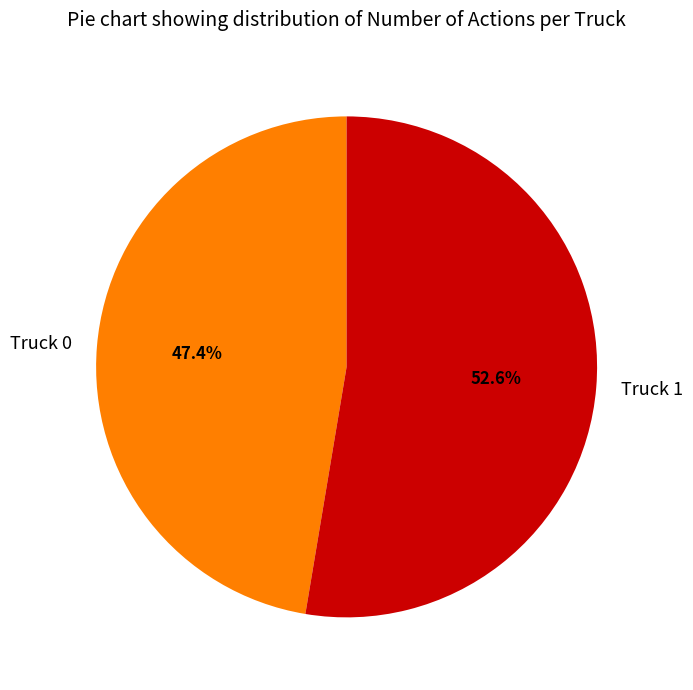

Rank the categories by value from highest to lowest.

Truck 1, Truck 0